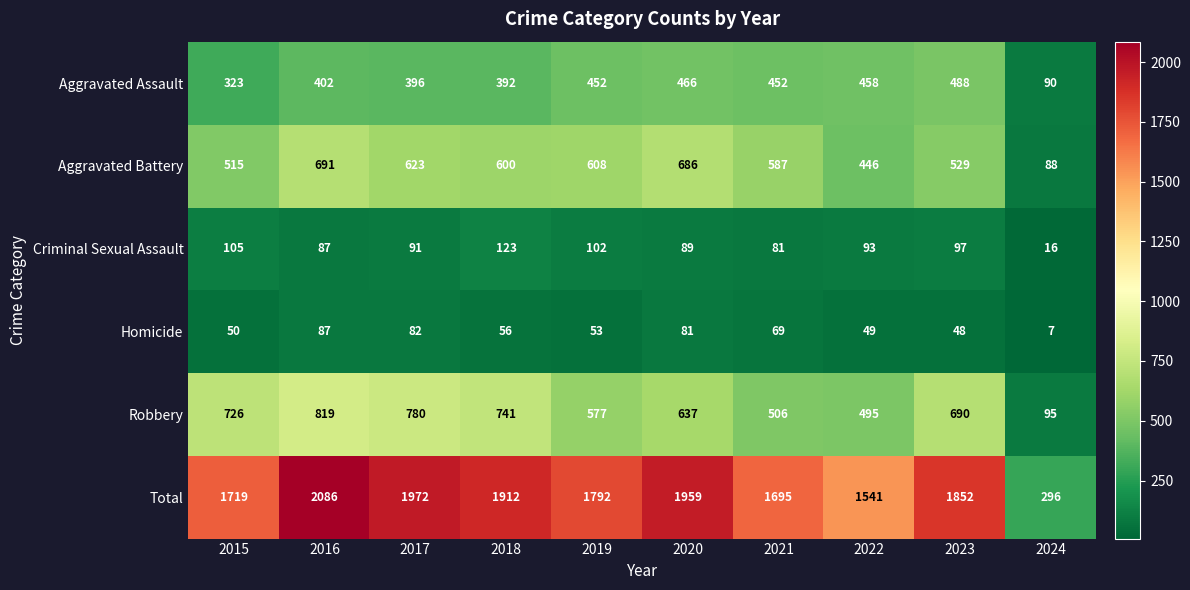

What is the difference between the maximum and minimum values in the Aggravated Battery series?

603